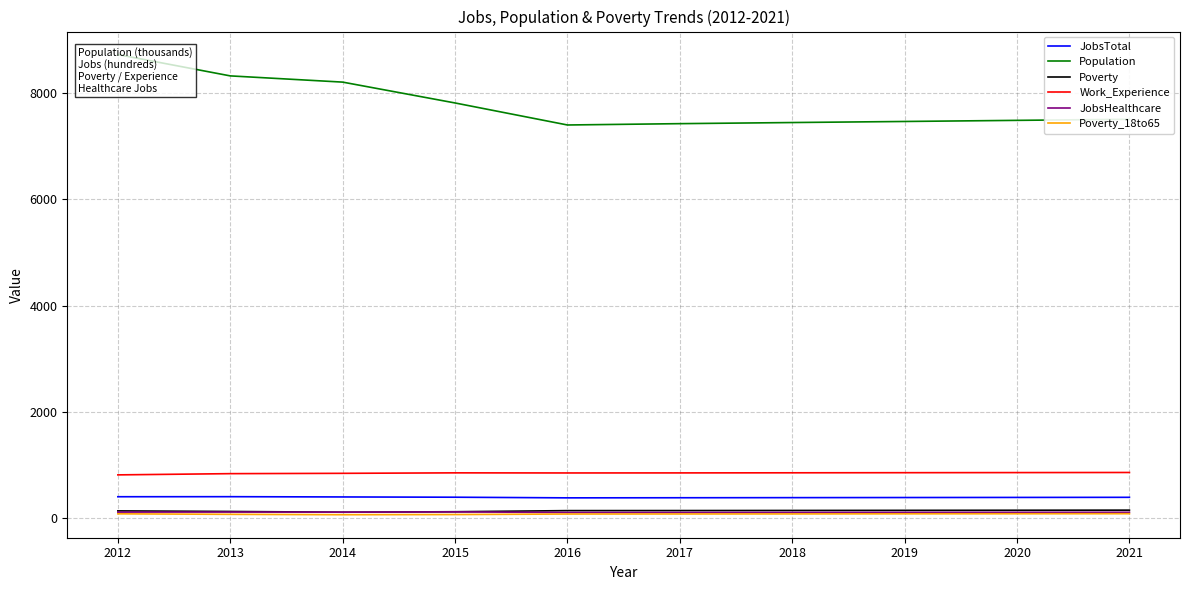

What is the difference between the second highest and minimum values in the Poverty series?

37